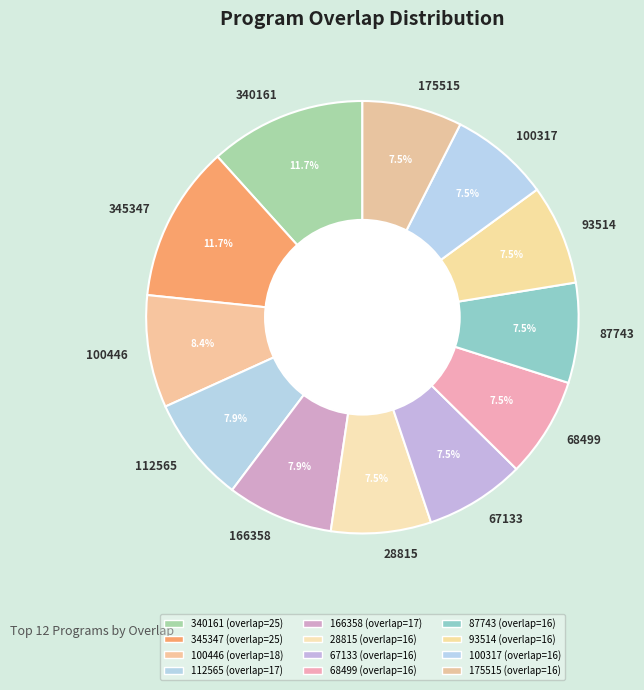

To the nearest percent, what is the average slice percentage?

8%